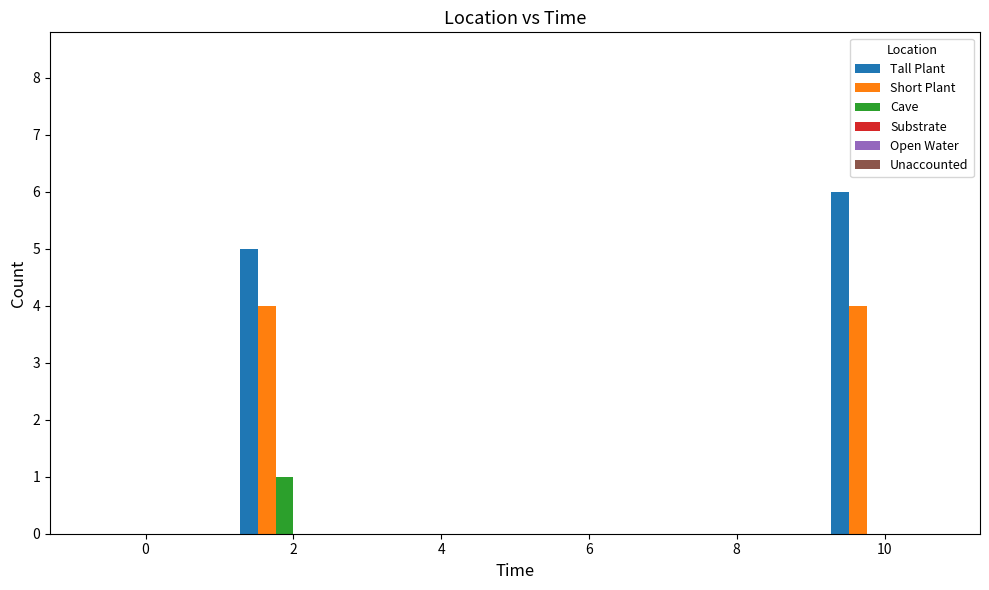

How many distinct data groups are displayed?

3